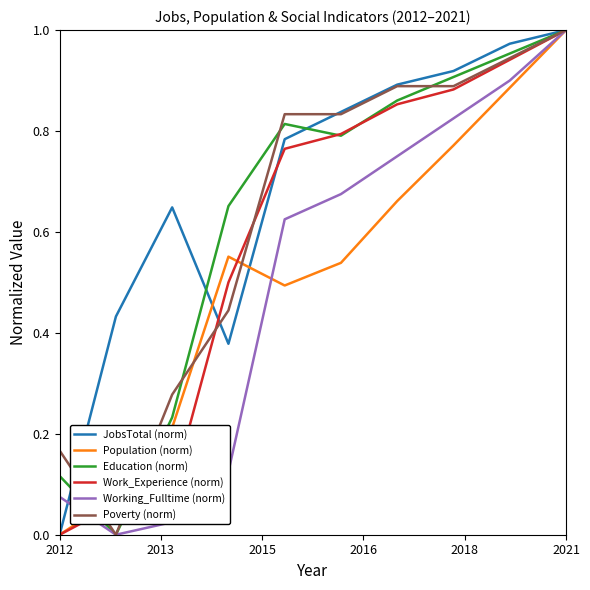

Which series has the largest total across all categories?

JobsTotal (norm)